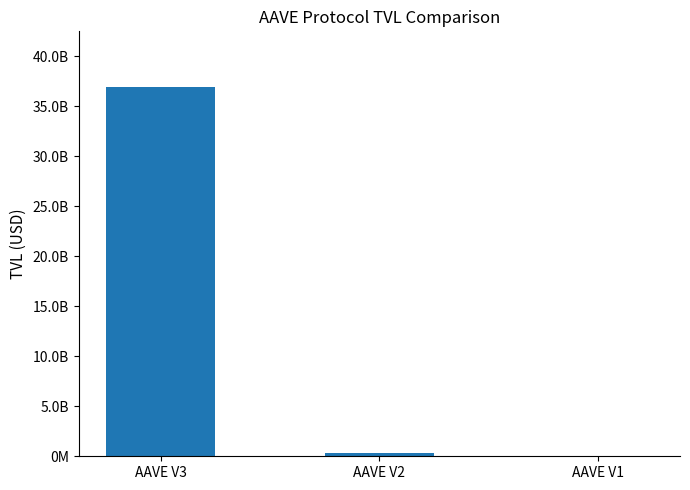

Rank the categories by value from lowest to highest.

AAVE V1, AAVE V2, AAVE V3